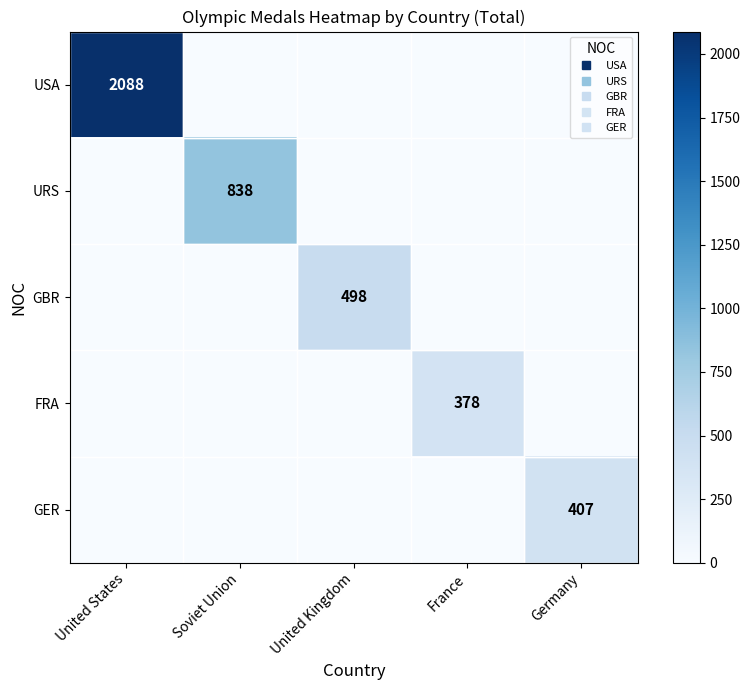

List the labels in order of GER value, smallest first.

United States, Soviet Union, United Kingdom, France, Germany